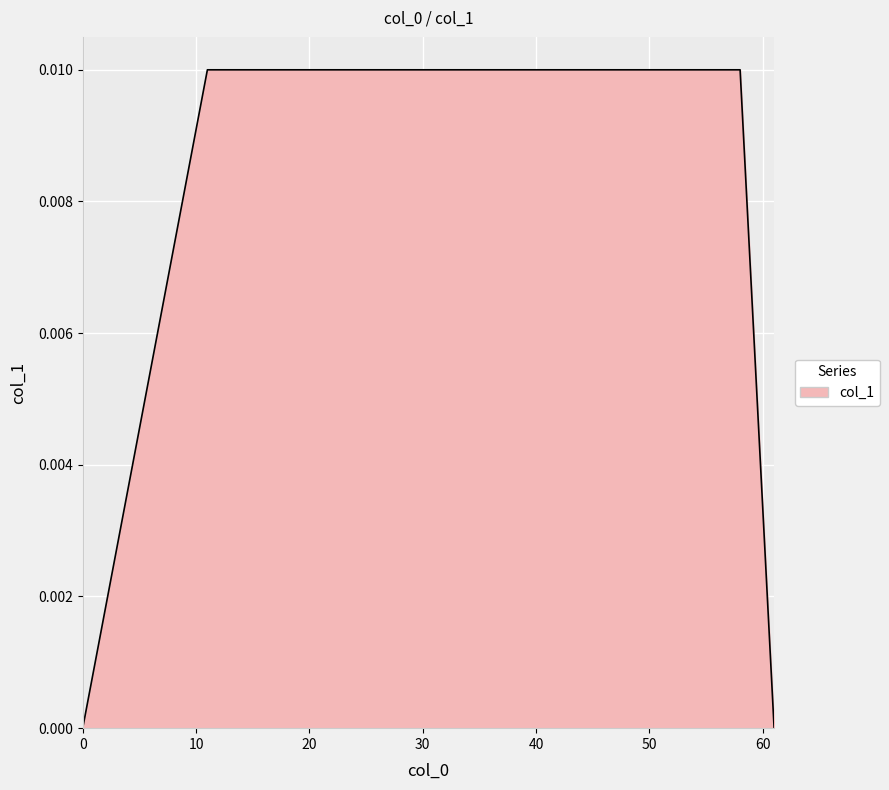

True or false: there are more than 0 points higher than both neighbors.

False